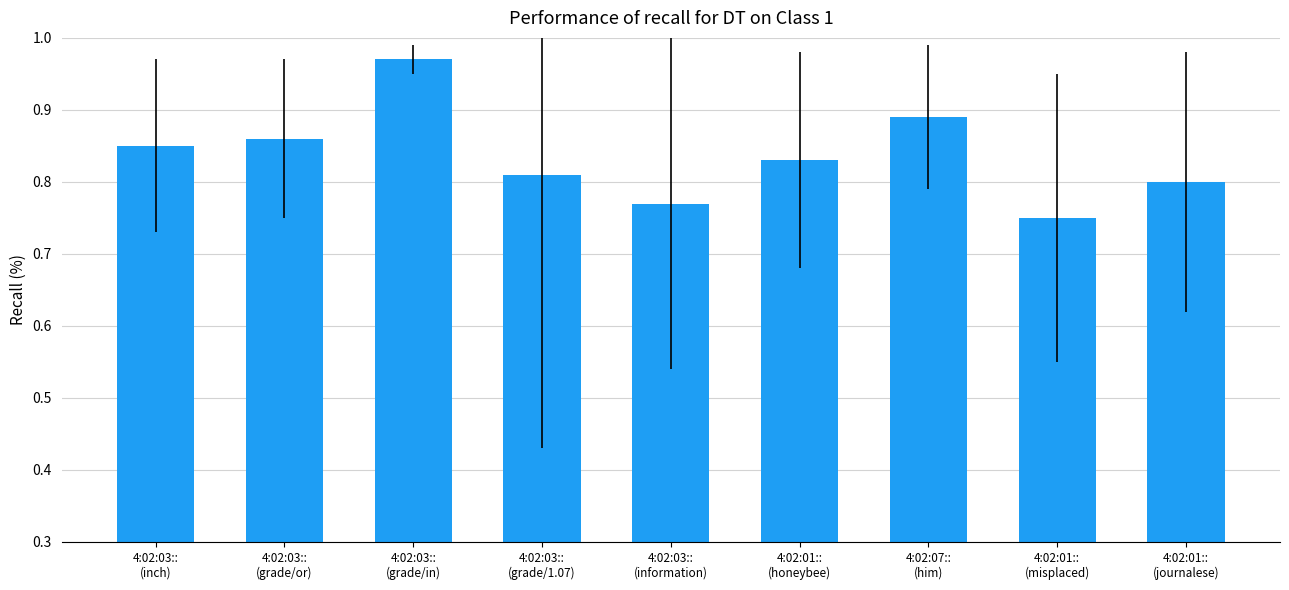

What is the difference between the values at 4:02:07::
(him) and 4:02:01::
(journalese)?

0.1